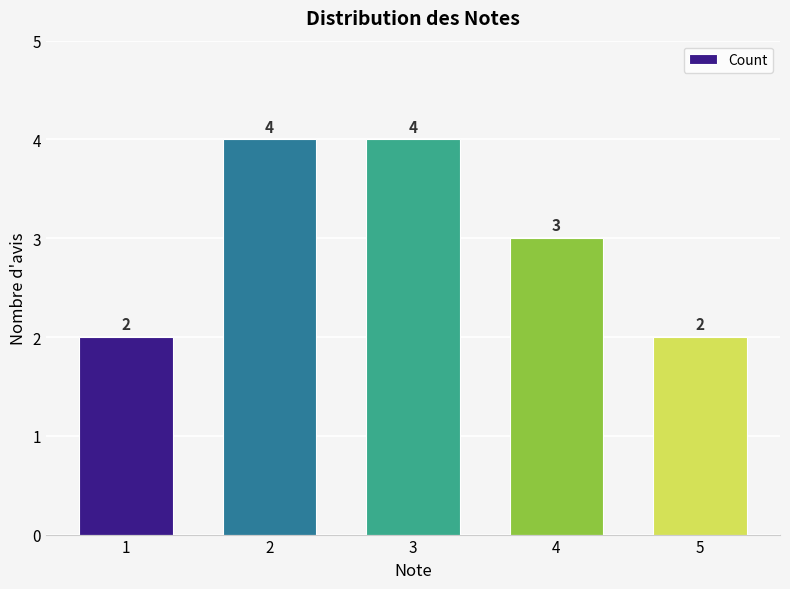

The value at 3 is 2. True or false?

False